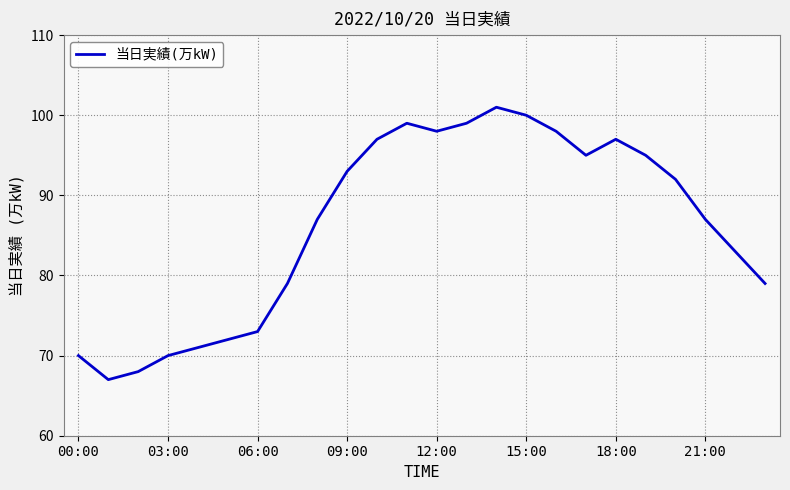

What is the maximum value shown in the chart?

101